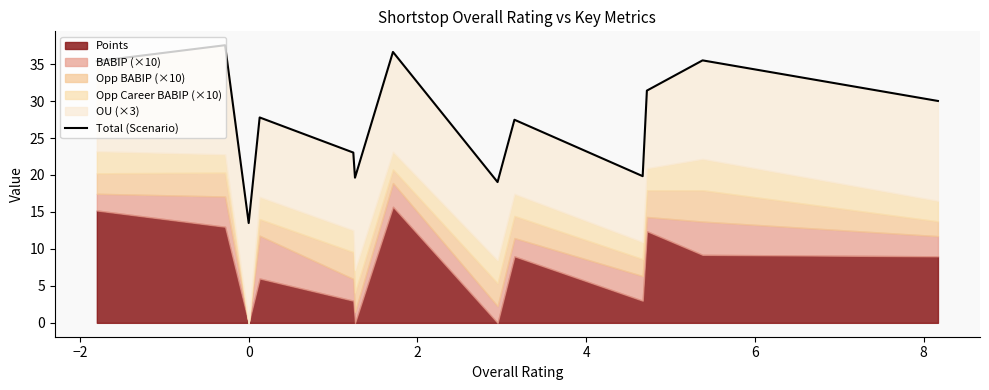

What is the difference between the maximum and minimum values?

24.0